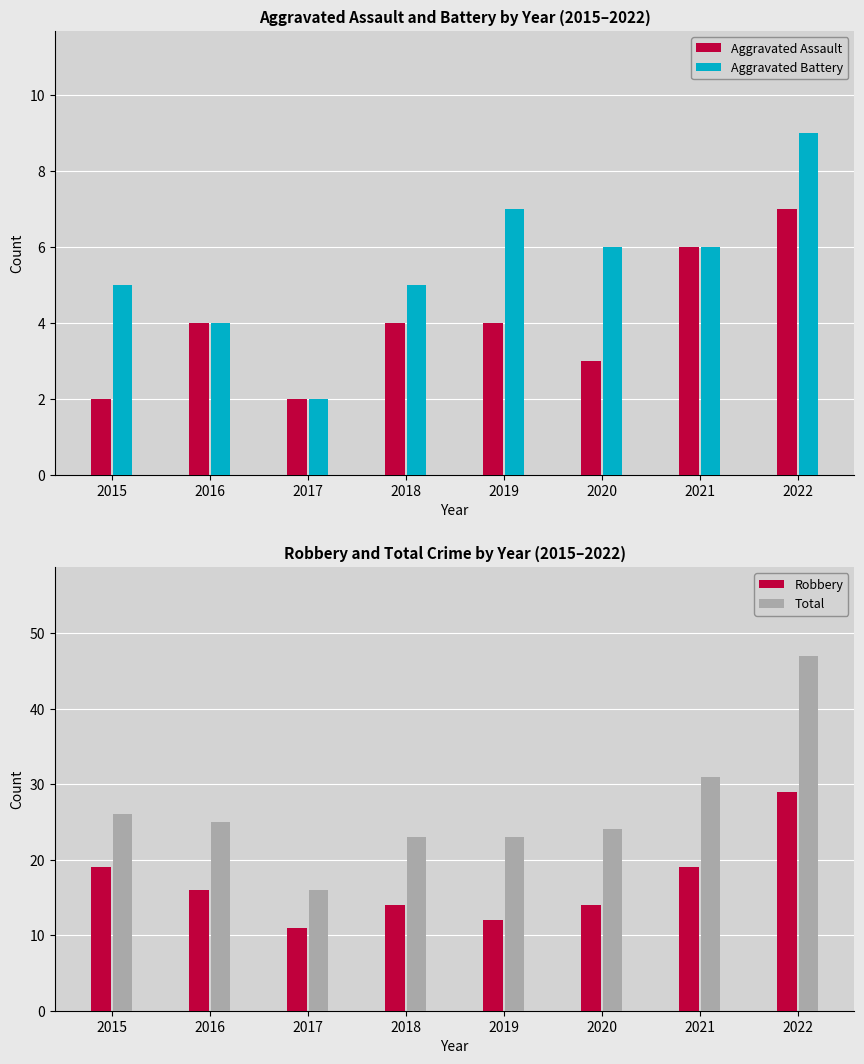

Reading right to left, transcribe all the data shown in this chart.

Aggravated Assault: 7	6	3	4	4	2	4	2
Aggravated Battery: 9	6	6	7	5	2	4	5
Robbery: 29	19	14	12	14	11	16	19
Total: 47	31	24	23	23	16	25	26